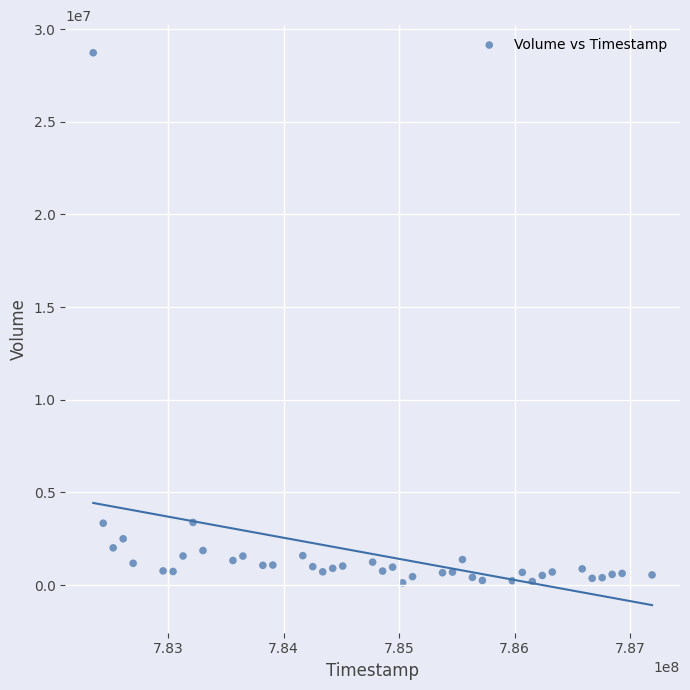

What is the range of X values (max minus min)?

4838400